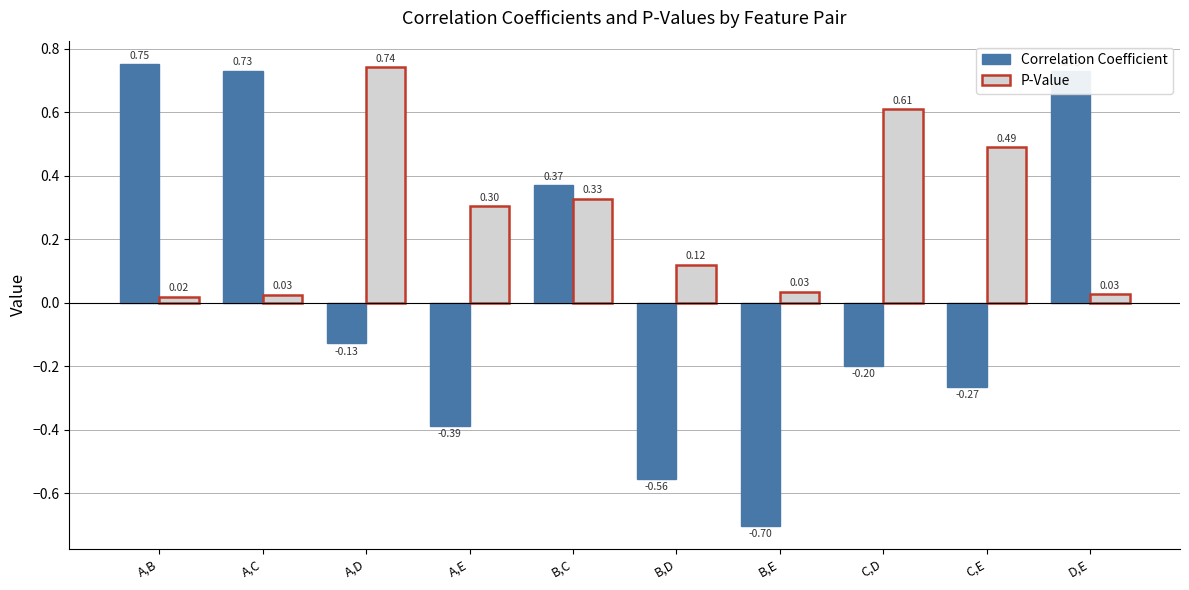

Does the chart contain stacked bars?

No